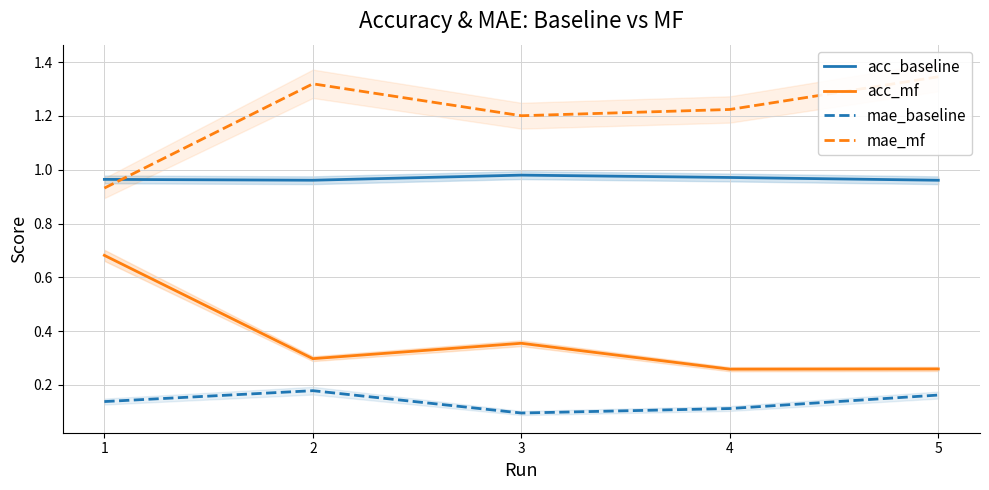

What are all the series names shown in the legend?

acc_baseline, acc_mf, mae_baseline, mae_mf